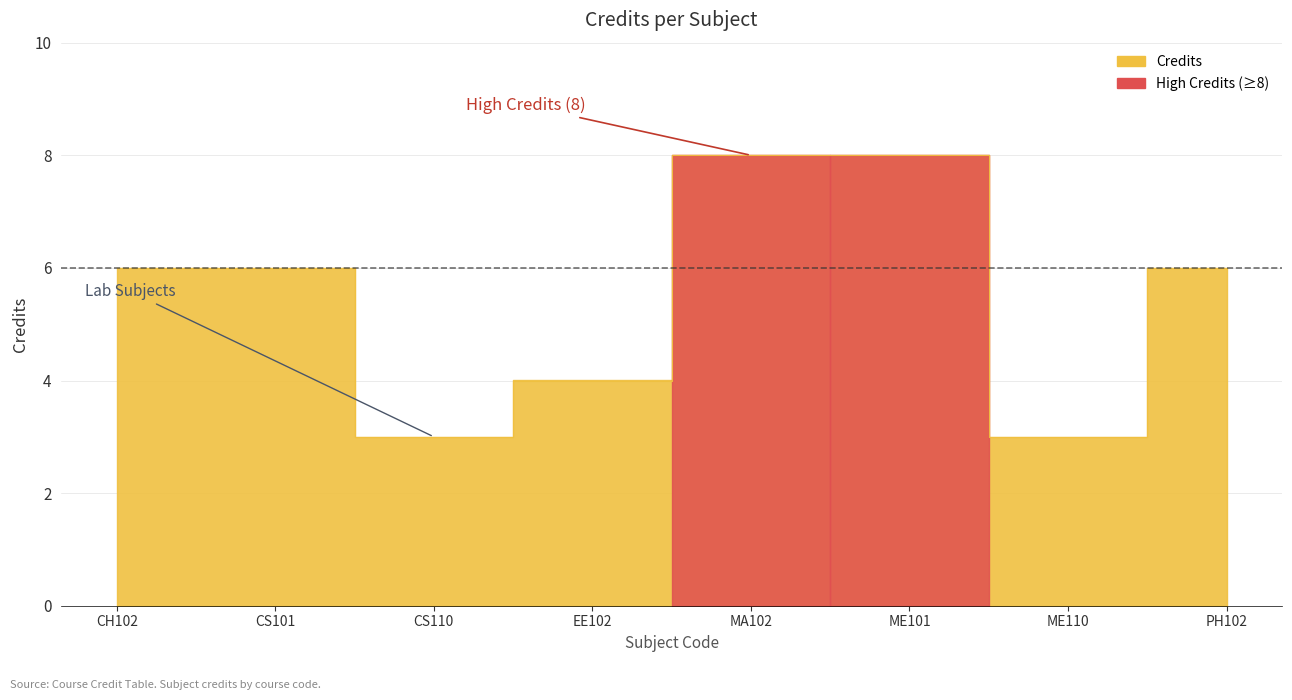

What is the minimum value shown in the chart?

3